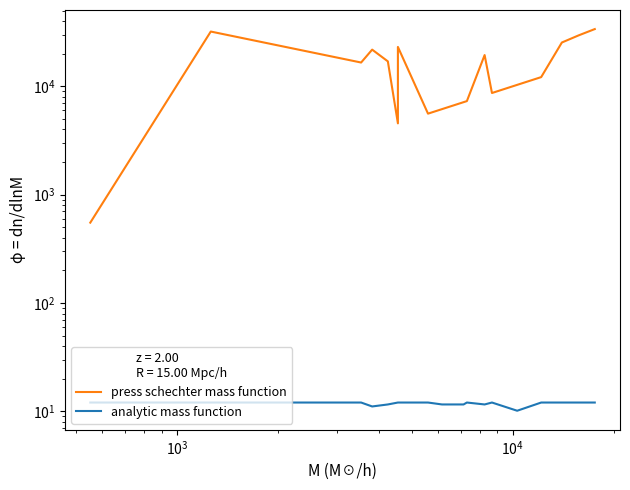

How many lines are shown in the chart?

2